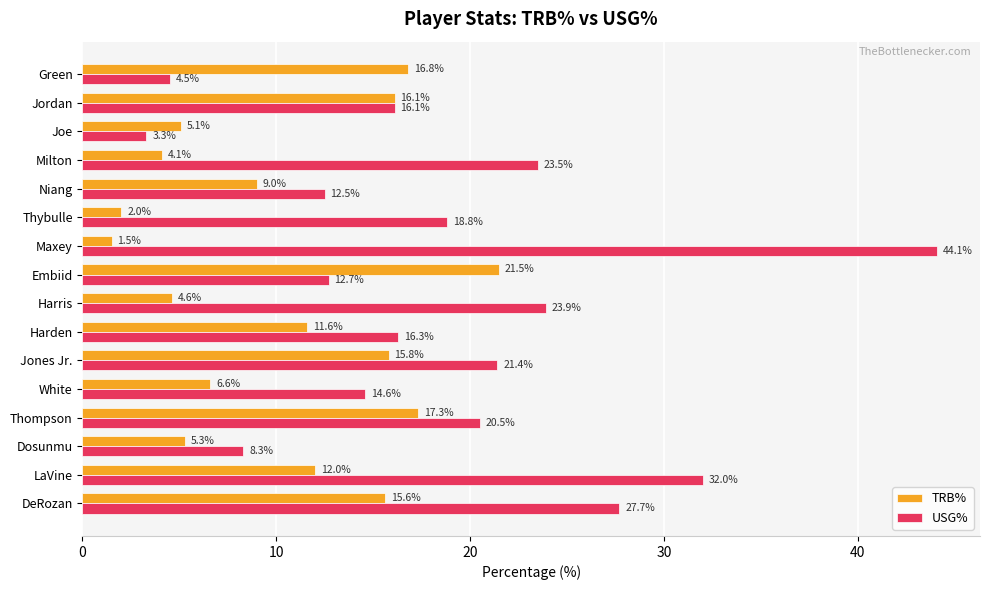

True or false: TRB% has a value of 1.5 at Maxey.

True